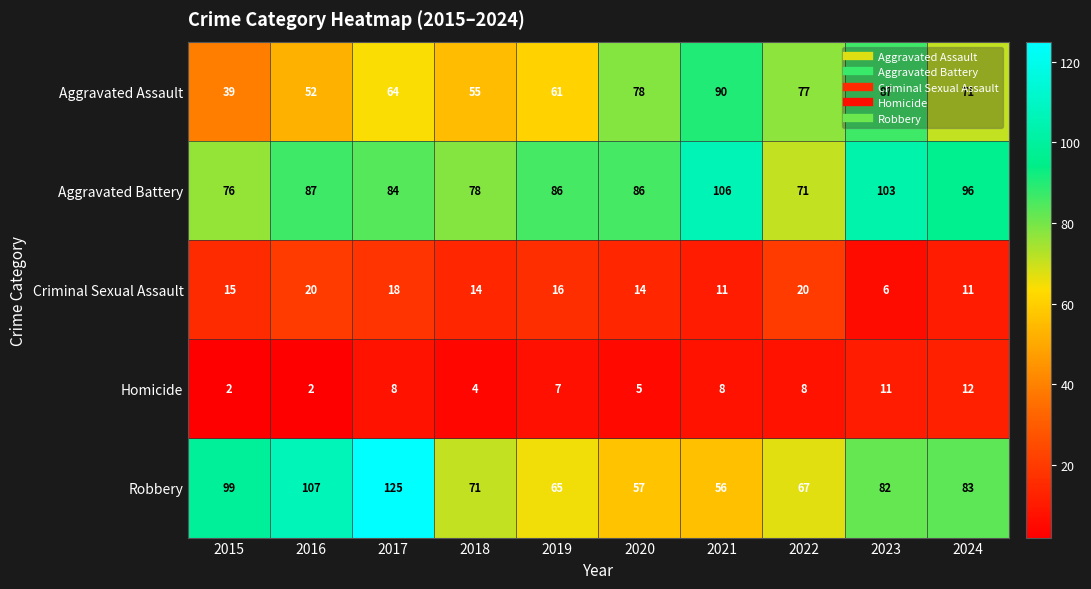

True or false: Criminal Sexual Assault has a value of 23 at 2018.

False